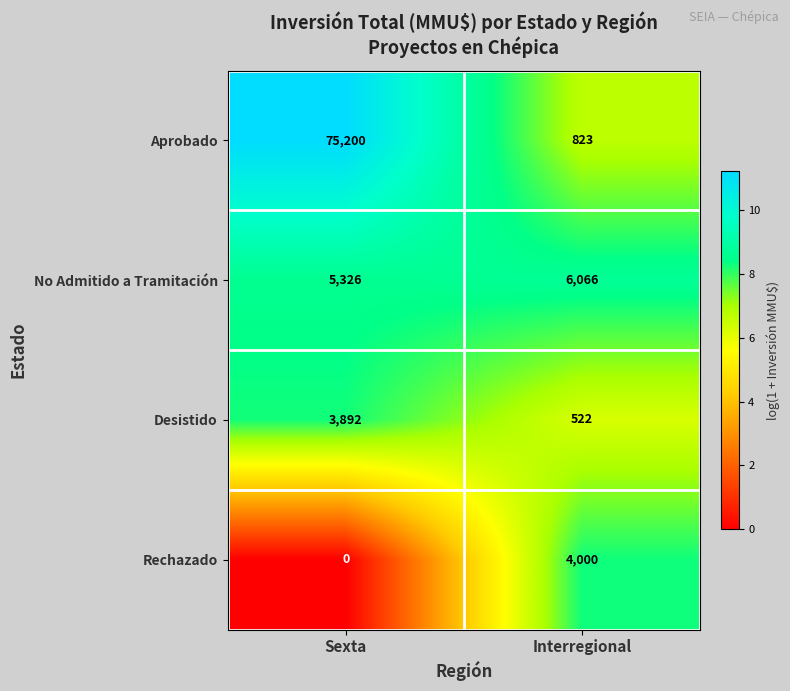

True or false: Aprobado has a value of 75200 at Sexta.

True